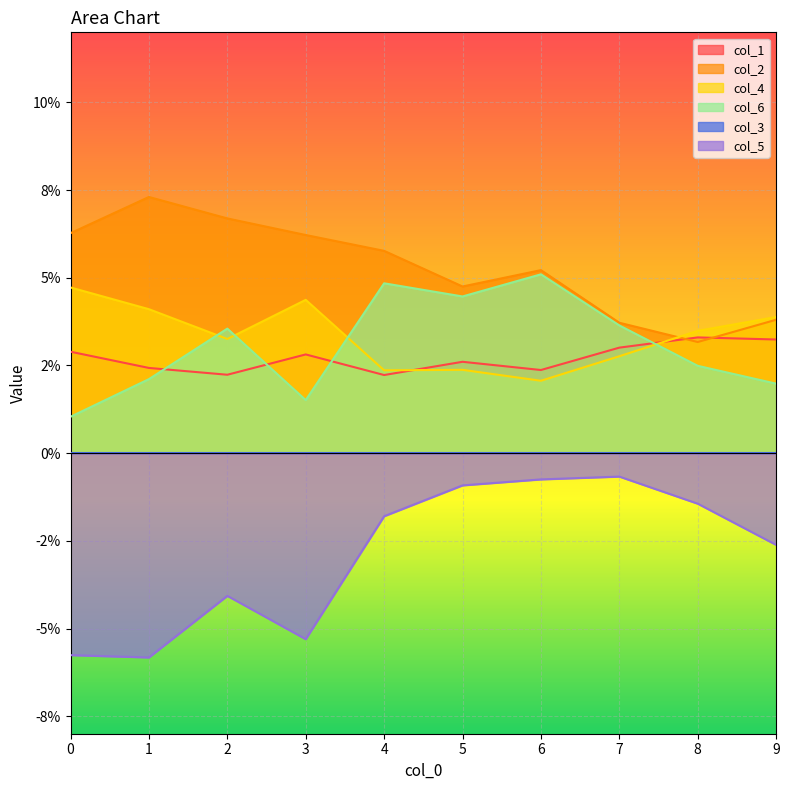

The col_2 series shows 0.0 at 3. True or false?

False